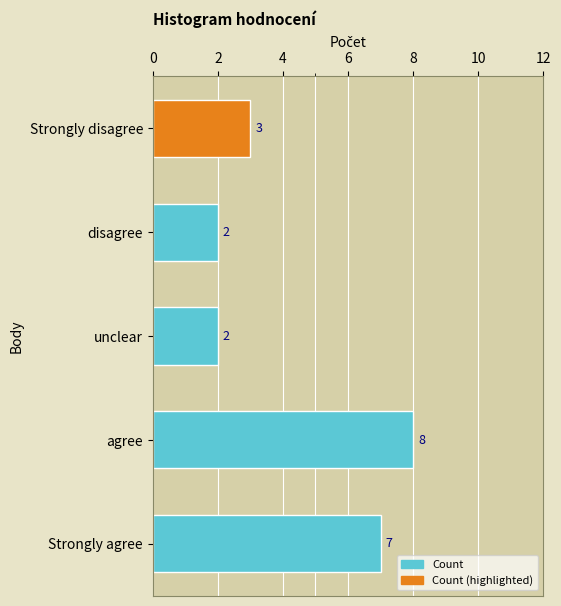

True or false: the data shows 1 at disagree.

False